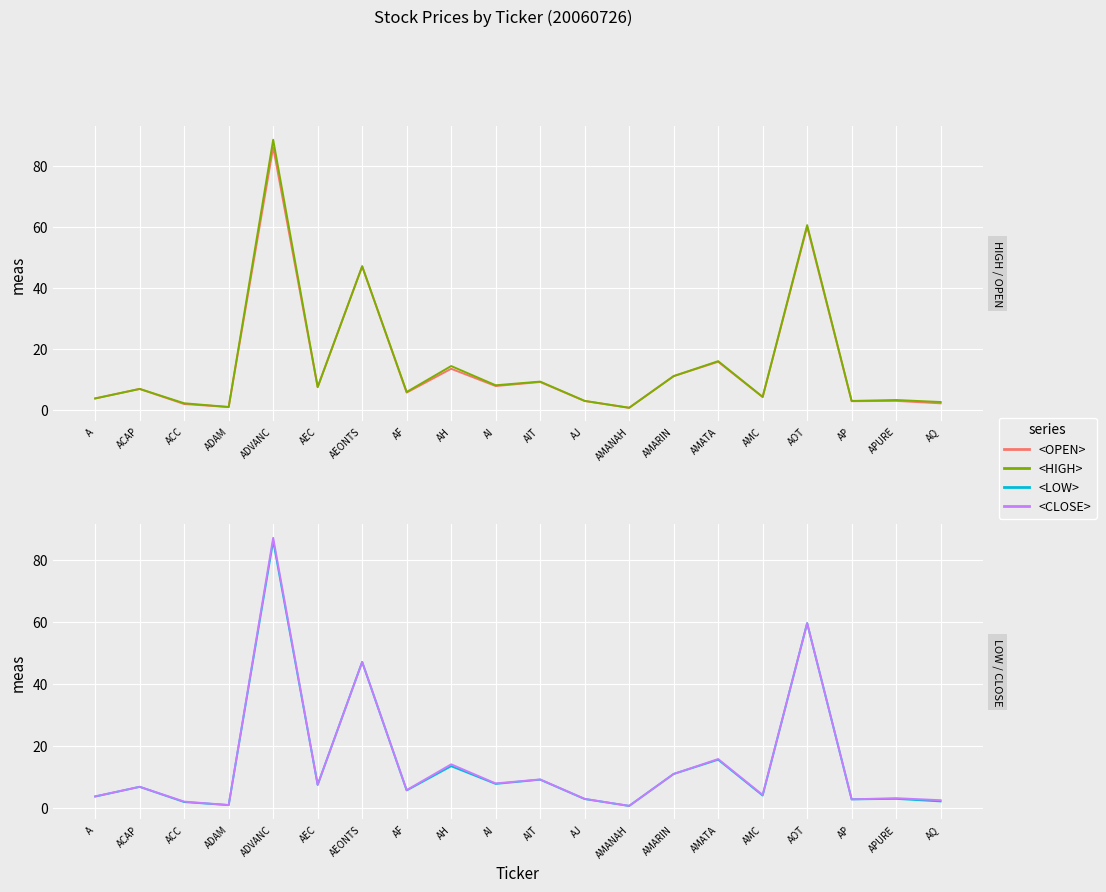

What is the maximum value shown in the chart?

88.5